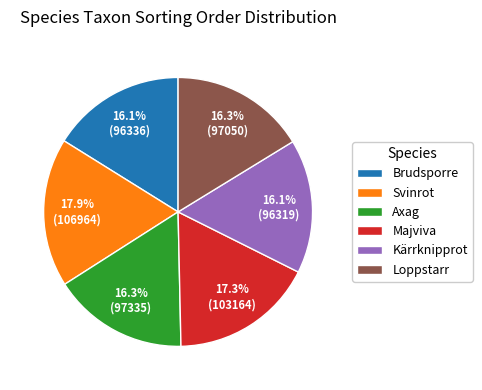

Do Majviva and Kärrknipprot together represent more than half of the pie?

No